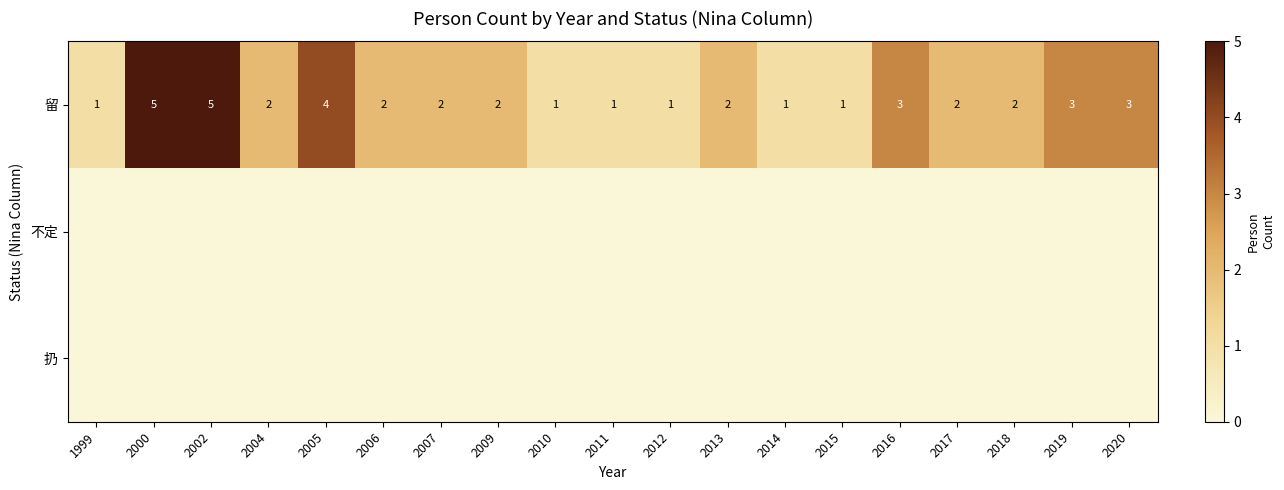

The 留 series shows 1 at 2011. True or false?

True